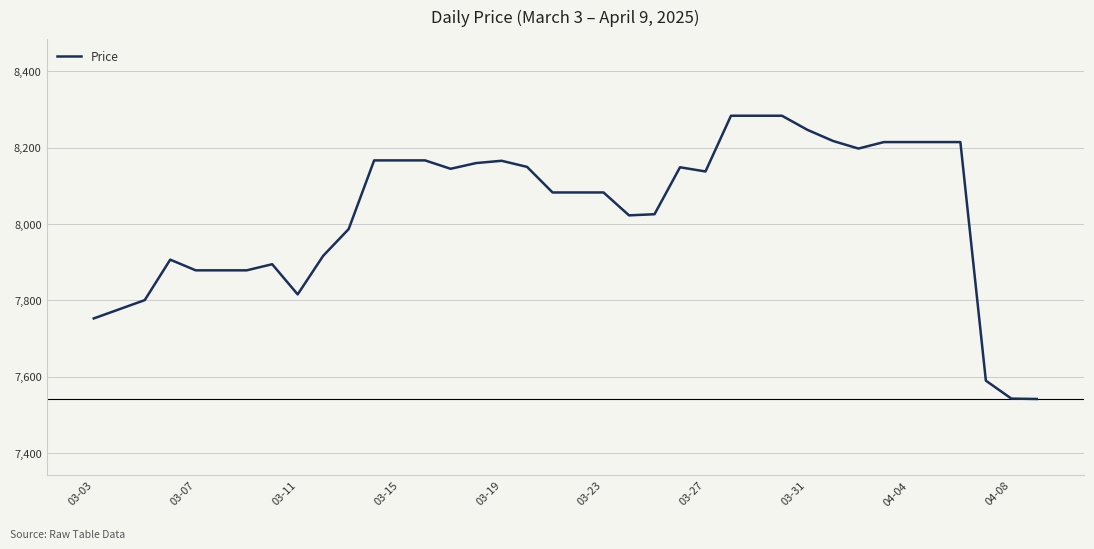

What is the maximum value shown in the chart?

8284